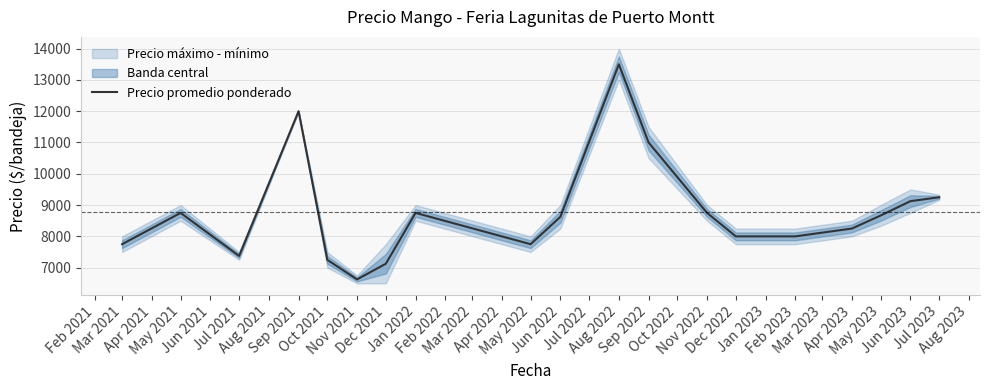

What is the highest value of the Precio promedio ponderado series?

13500.0